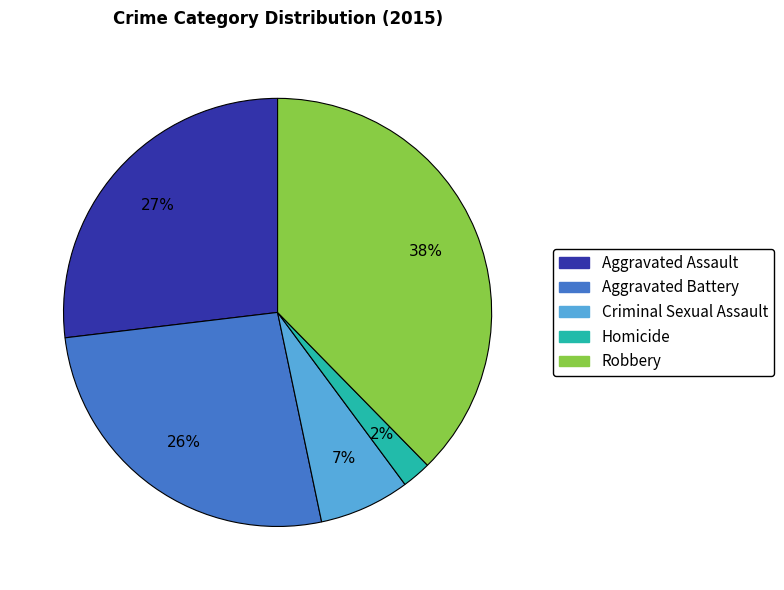

To the nearest percent, what percentage of the pie is Criminal Sexual Assault?

7%